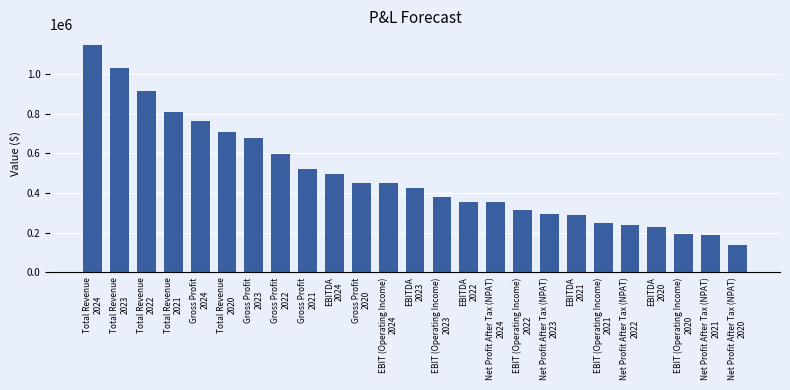

What is the value of the 18th bar from the left?

293252.5